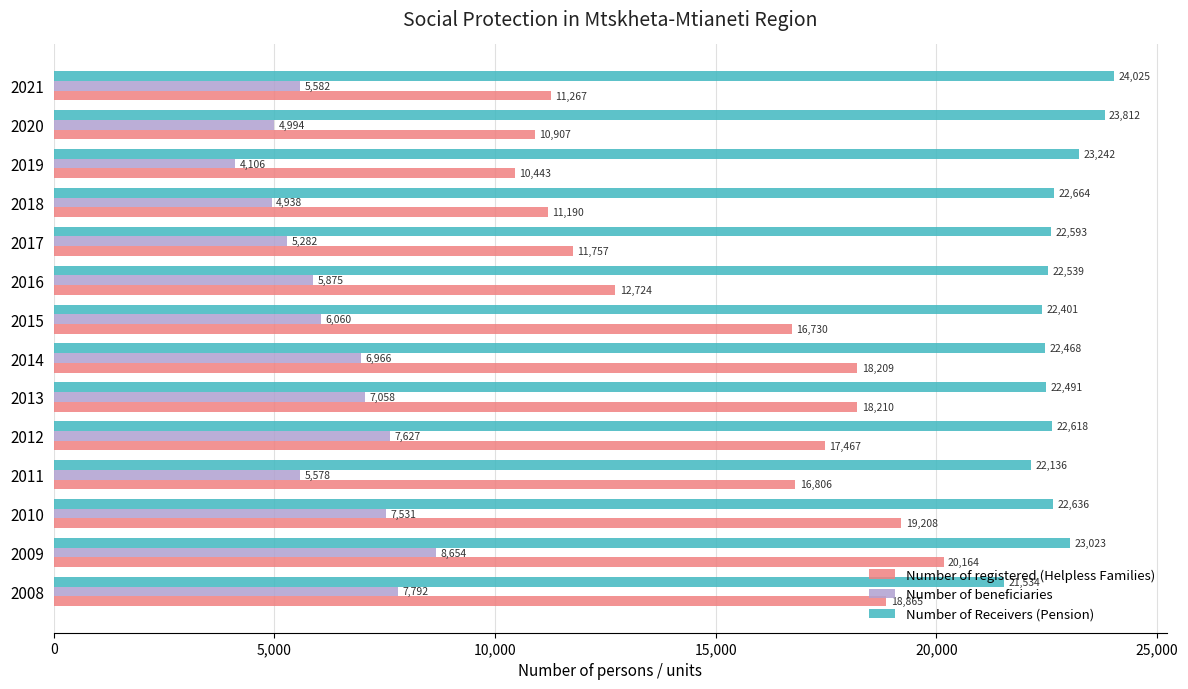

Which series has the largest range (max minus min)?

Number of registered (Helpless Families)